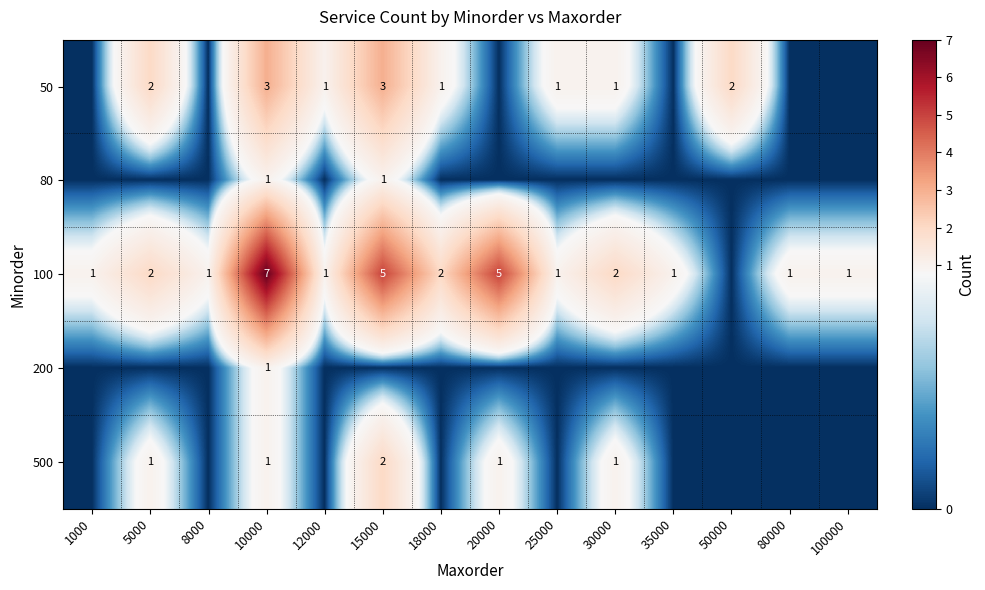

What is the total value across all series at 1000?

1